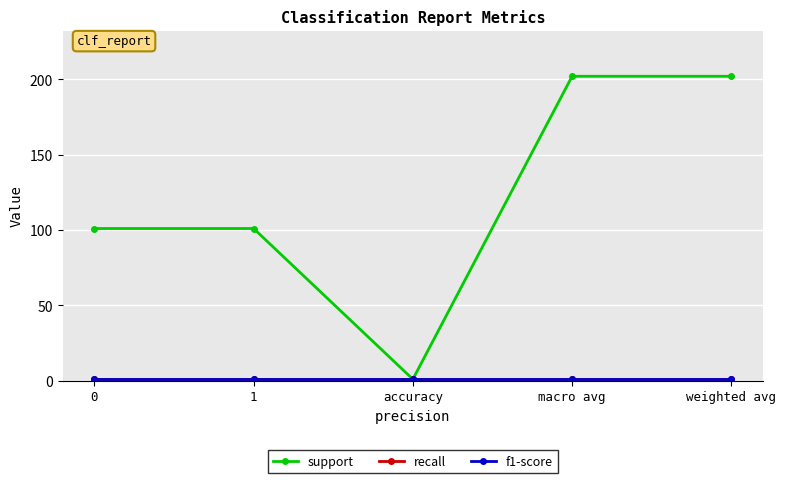

Is this an area chart (filled region under the line)?

No